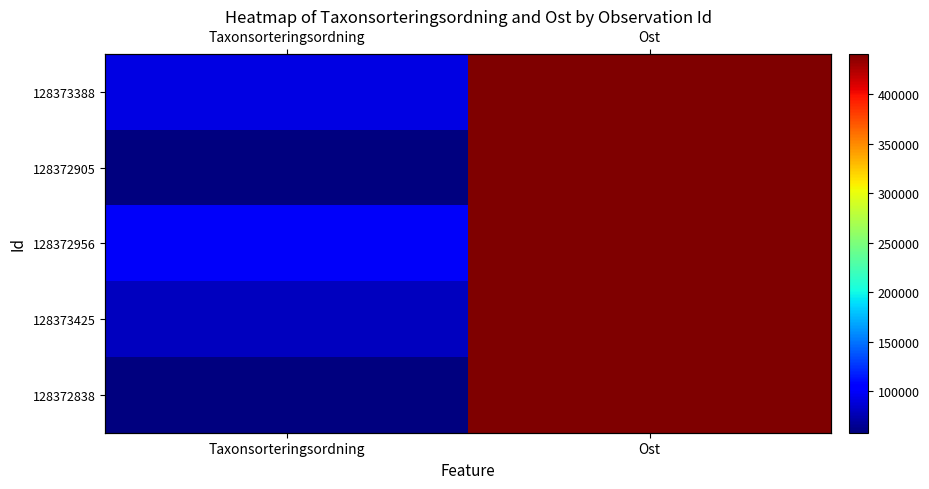

At how many categories does at least one series exceed 425054?

1